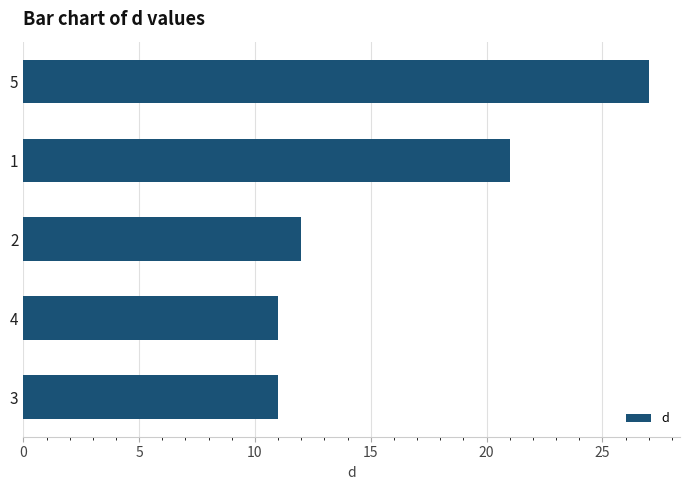

Reading top to bottom, what are all the values shown in this chart?

27	21	12	11	11